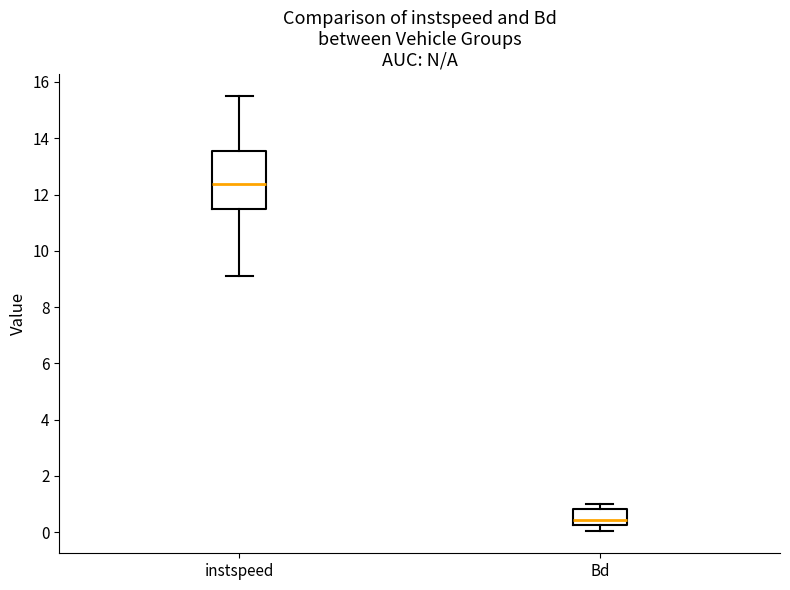

Which box is the tallest, from its lower edge to its upper edge?

instspeed